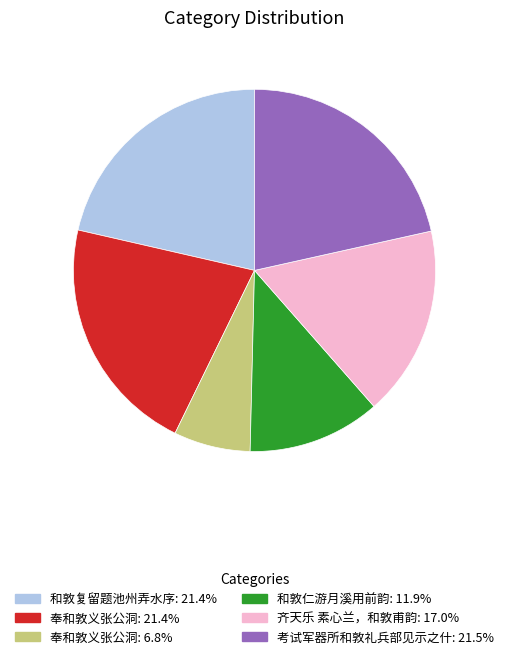

Does any single category account for the majority?

No